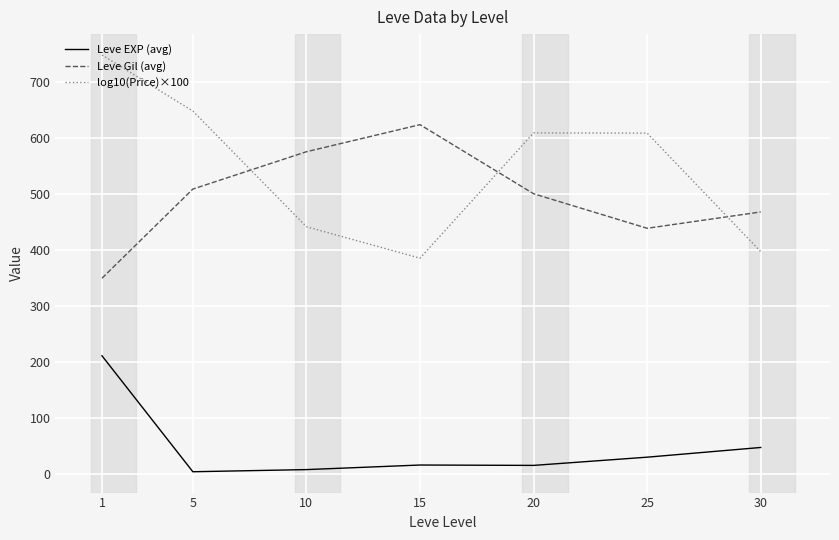

Between which two adjacent categories do Leve Gil (avg) and log10(Price)×100 first intersect?

5 and 10